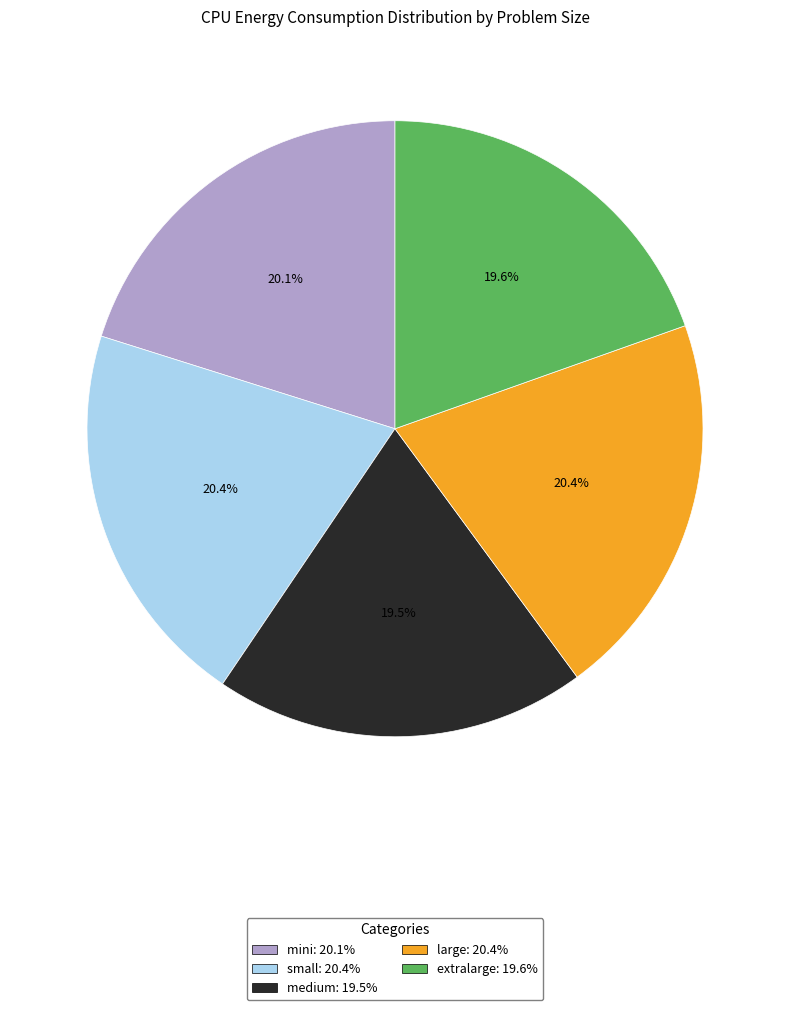

Is it true that large is 20% of the pie?

True